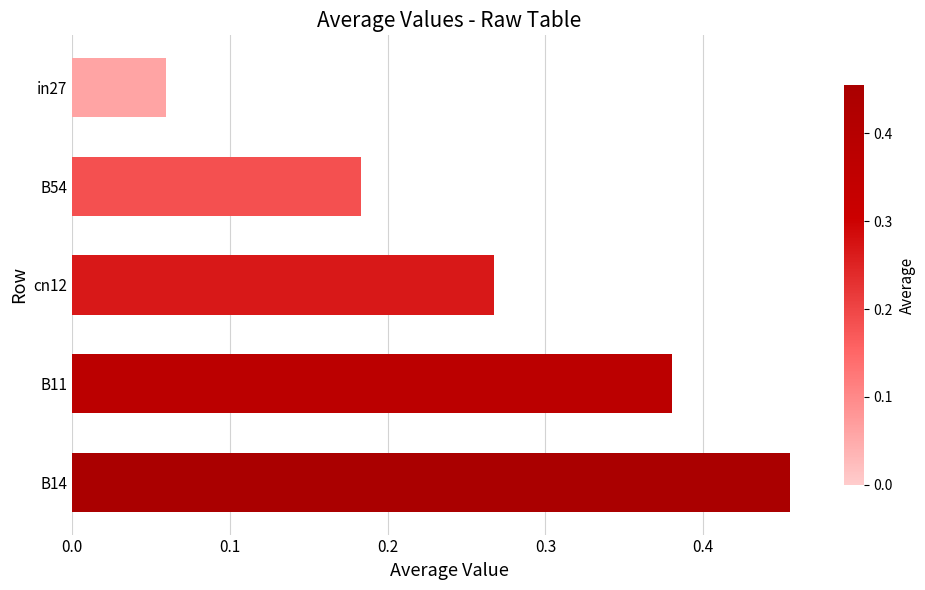

How many values are between 0 and 1?

5